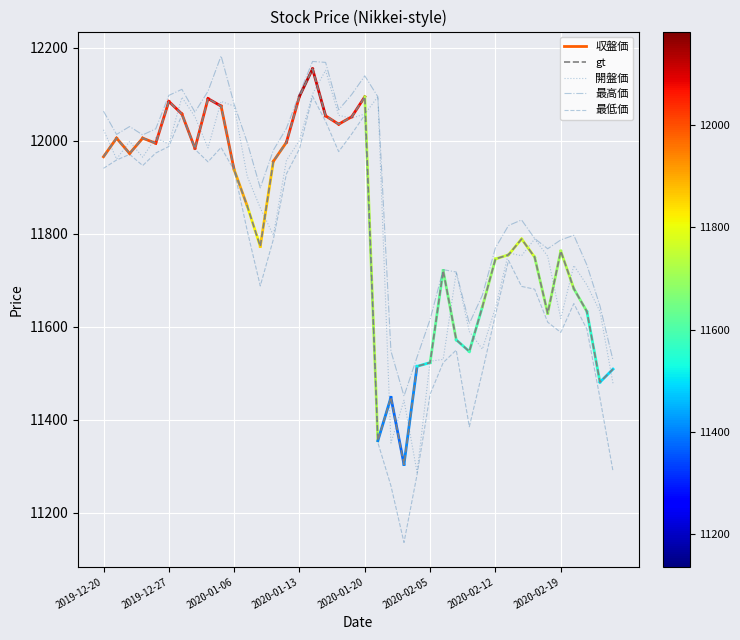

What is the label of the 4th point from the right?

2020-02-20